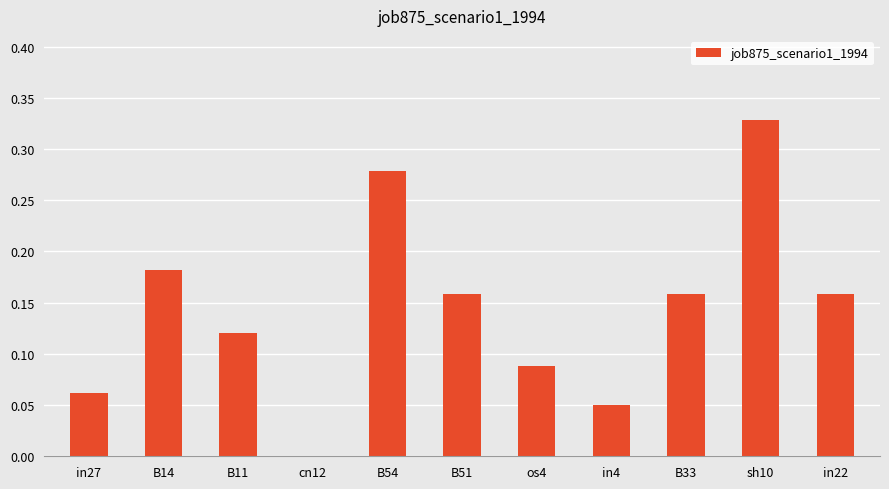

What is the sum of all values?

1.6